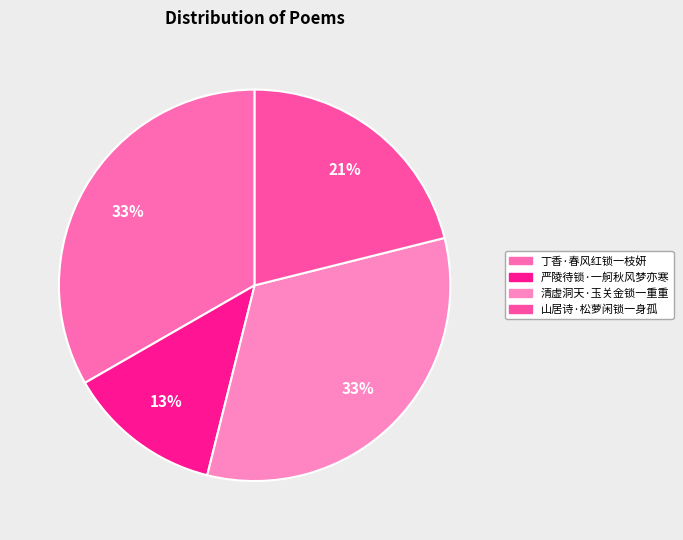

To the nearest percent, what percentage of the pie is 山居诗·松萝闲锁一身孤?

21%